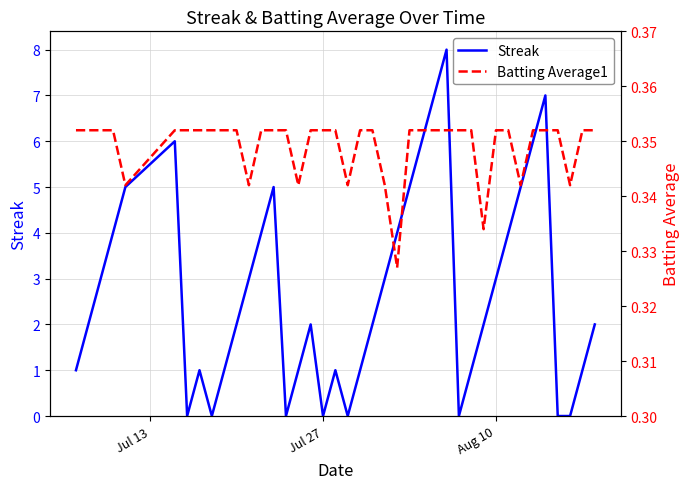

What is the maximum value shown in the chart?

8.0